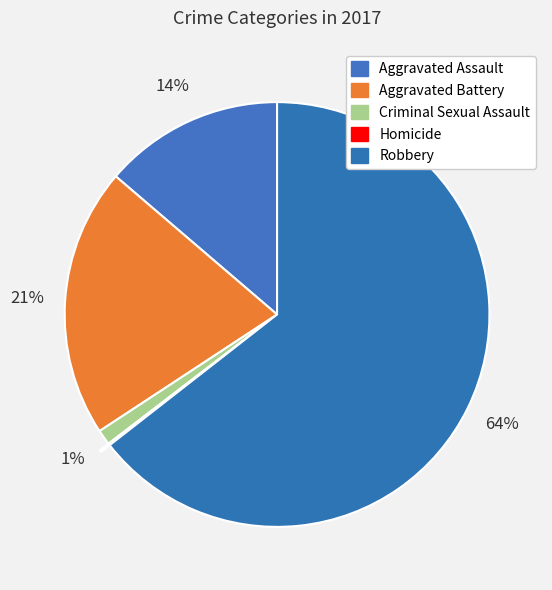

Which category accounts for the majority?

Robbery